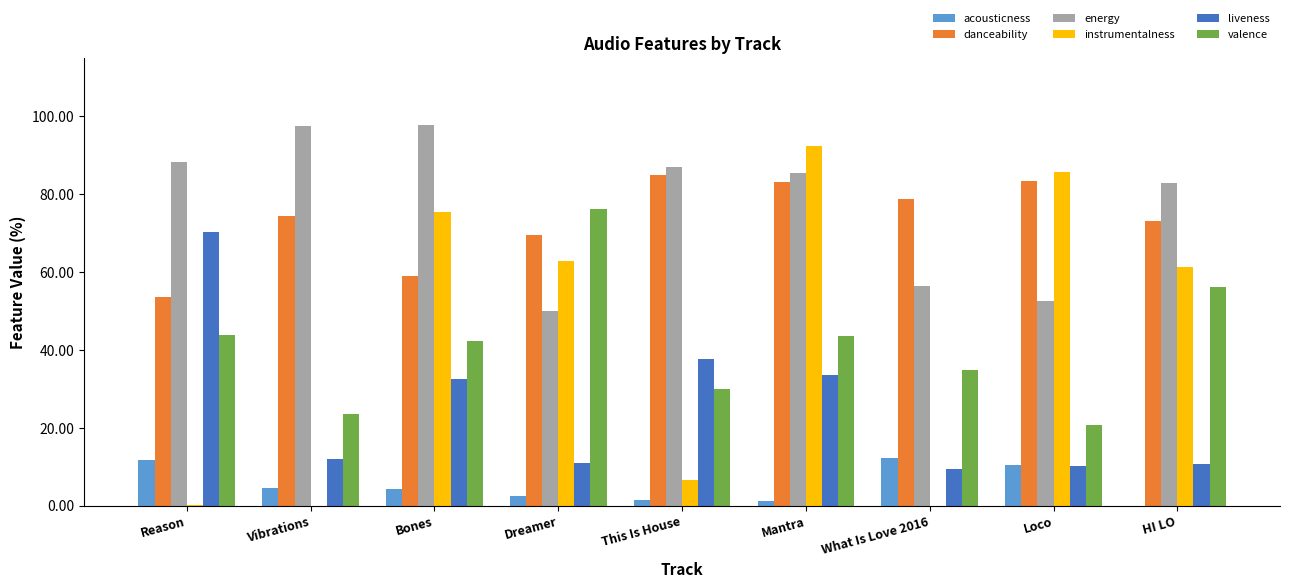

Which series has the largest total across all categories?

energy